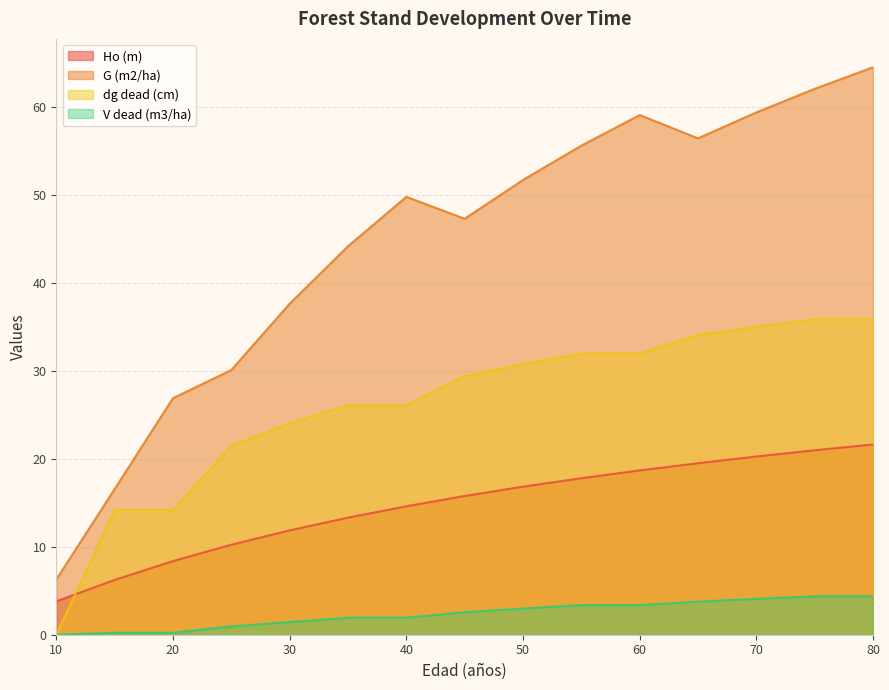

True or false: G (m2/ha) has more than 1 interior local peaks.

True